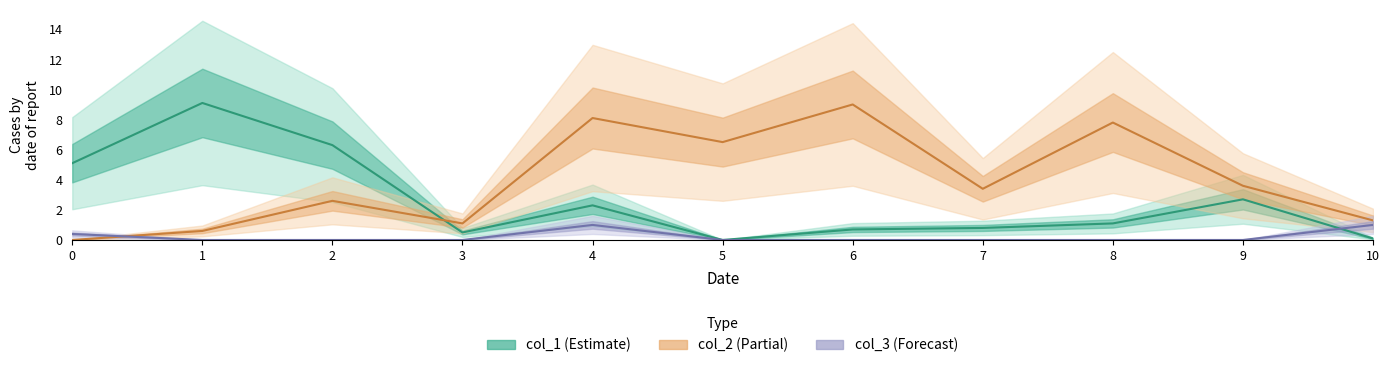

The value of col_2 at 4 is 11.0. True or false?

False